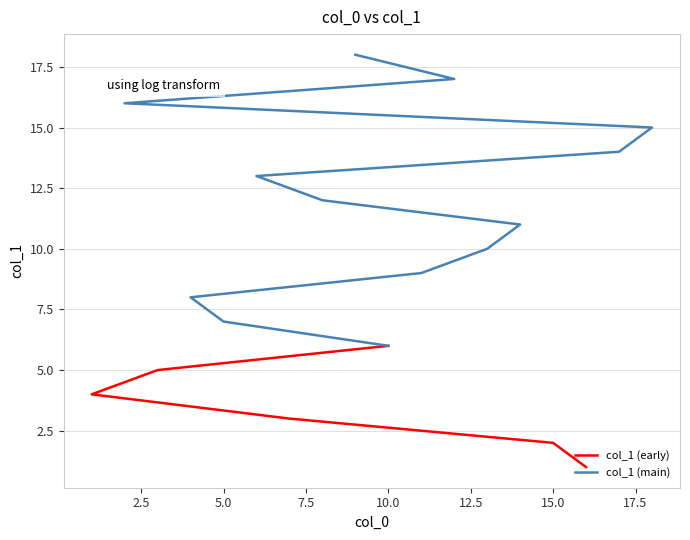

Rank the categories by value from highest to lowest.

9, 12, 2, 18, 17, 6, 8, 14, 13, 11, 4, 5, 10, 3, 1, 7, 15, 16